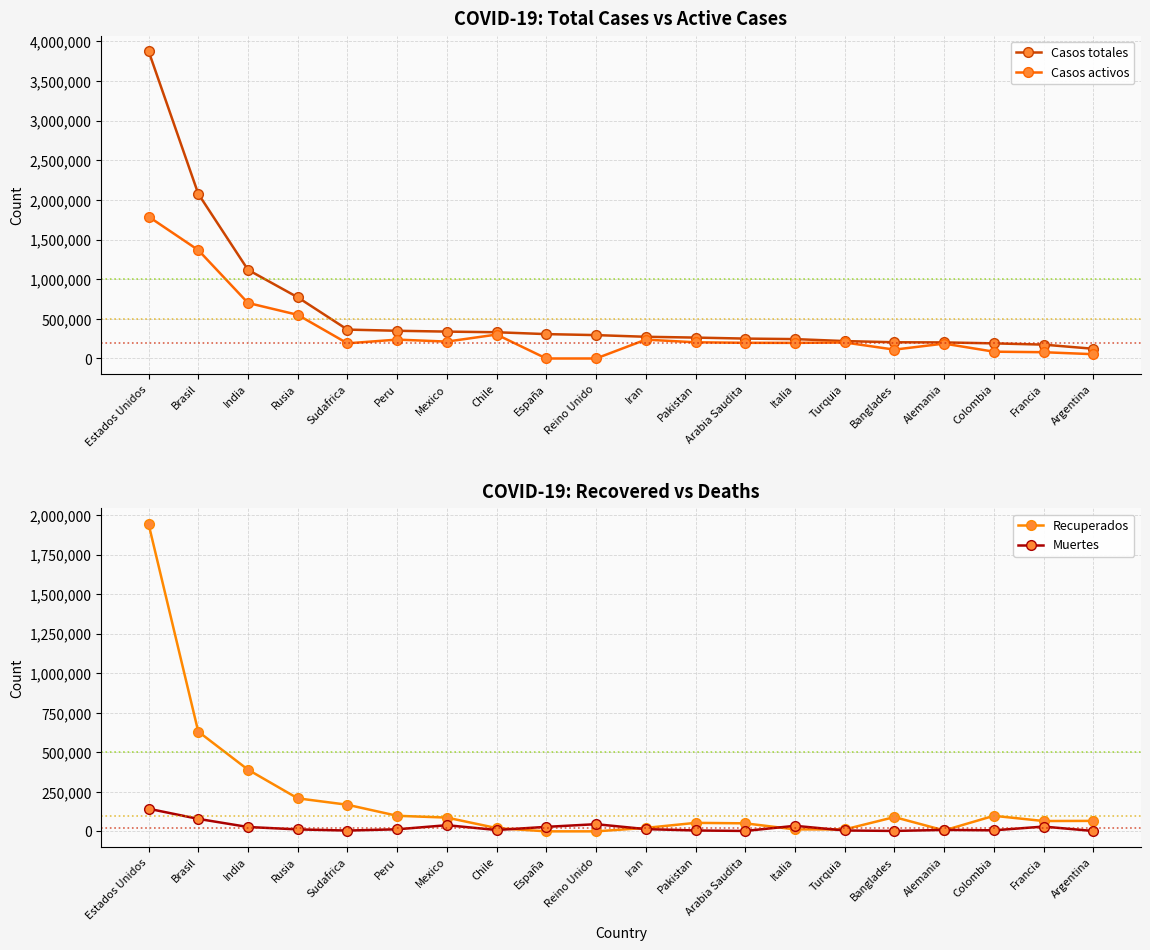

True or false: Casos totales and Casos activos intersect in this chart.

False